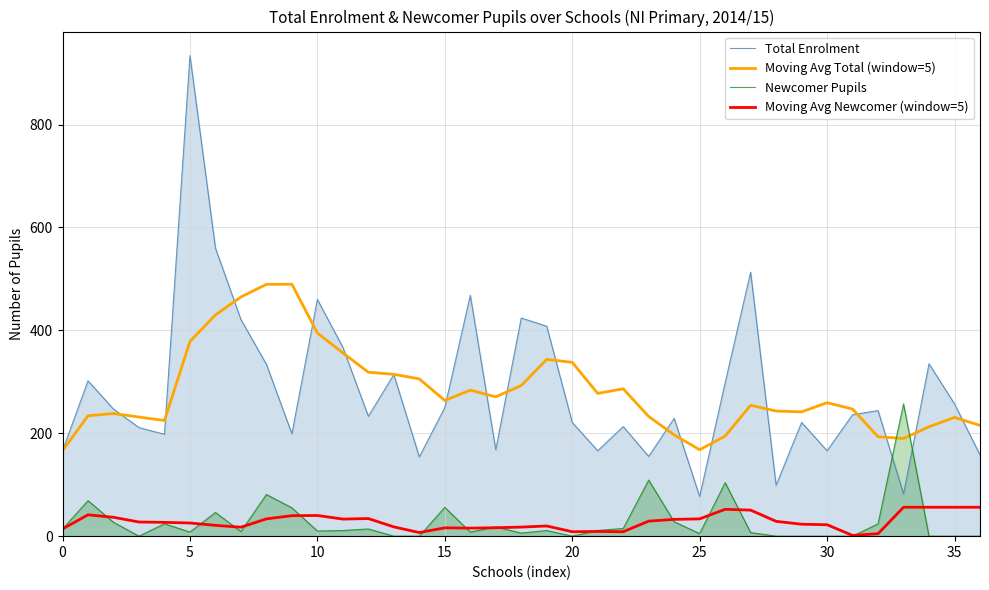

Rank the series by their maximum value, from lowest to highest.

Moving Avg Newcomer (window=5), Newcomer Pupils, Moving Avg Total (window=5), Total Enrolment